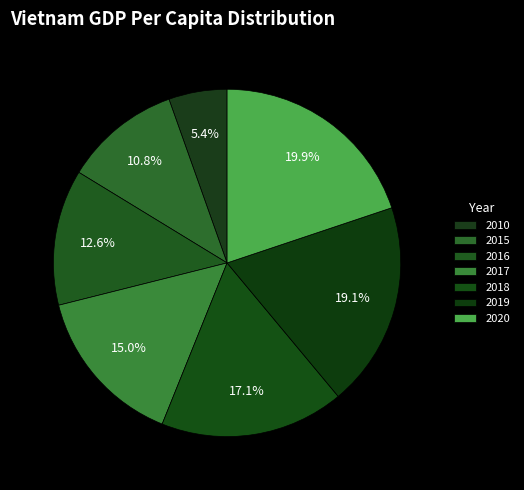

How many slices are in this pie chart?

7